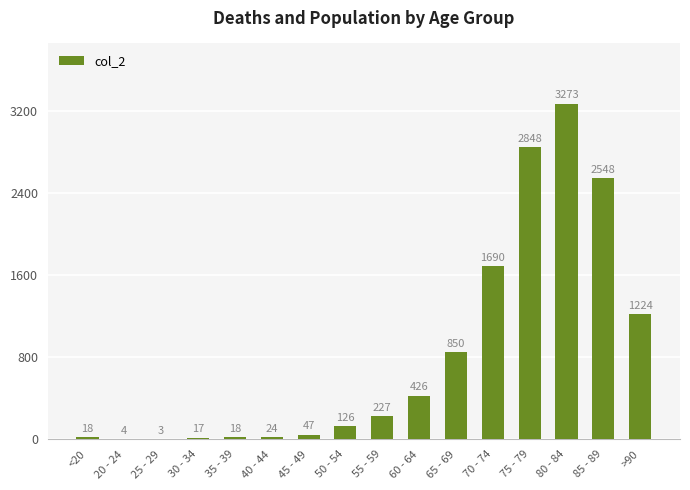

How many distinct data groups are displayed?

1